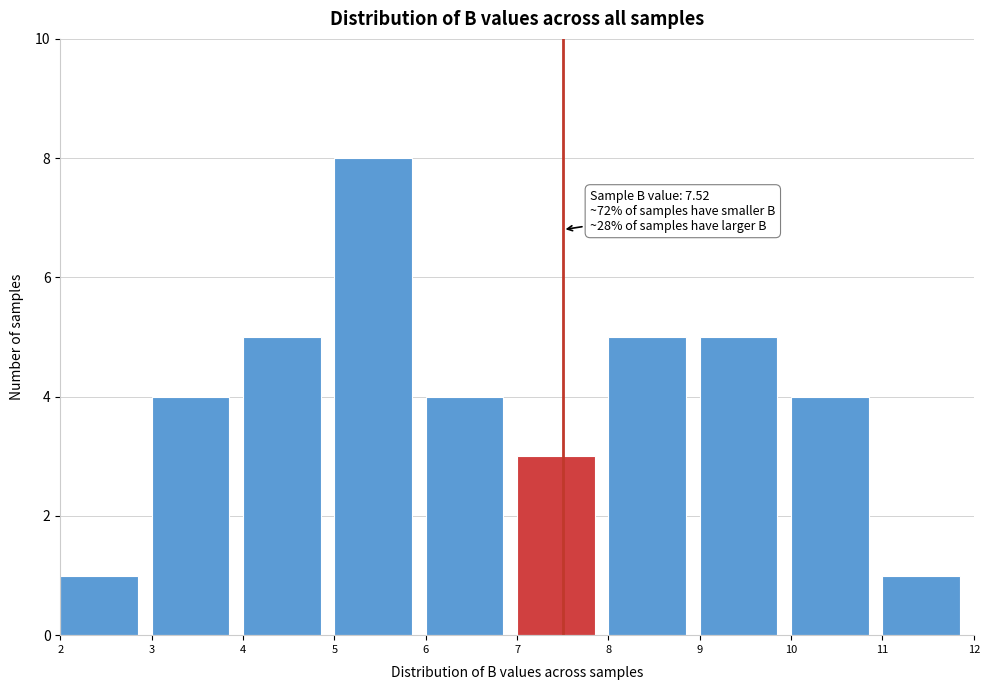

Which range on the x-axis has the tallest bar?

5 to 6